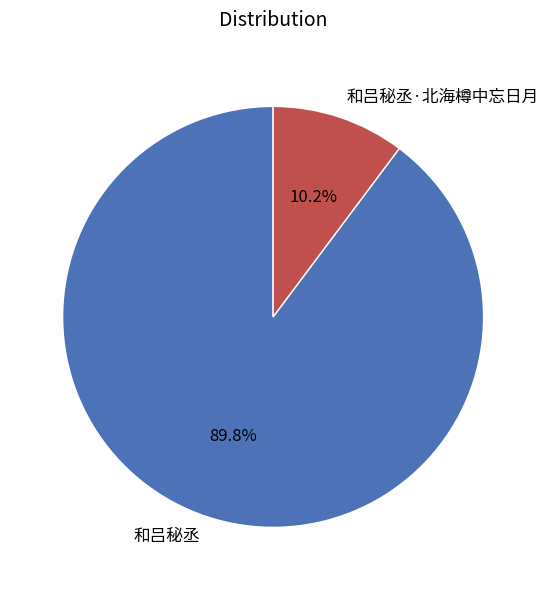

Which slice is the largest?

和吕秘丞